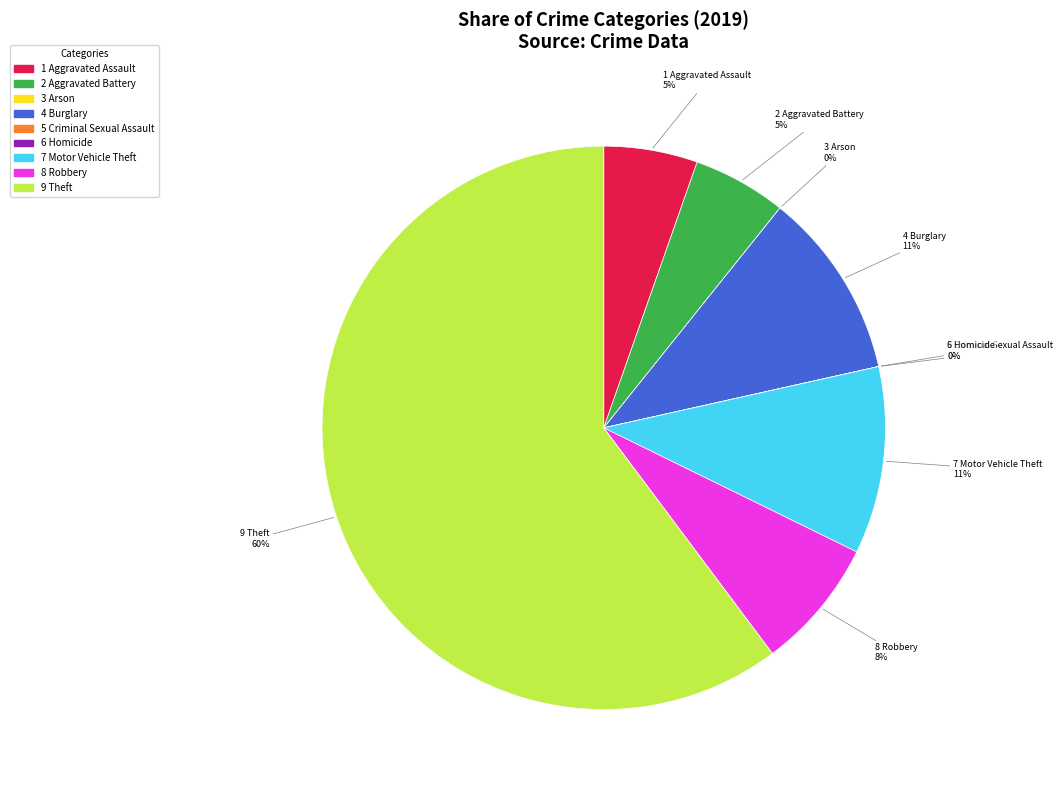

To the nearest percent, what portion does Theft represent?

60%